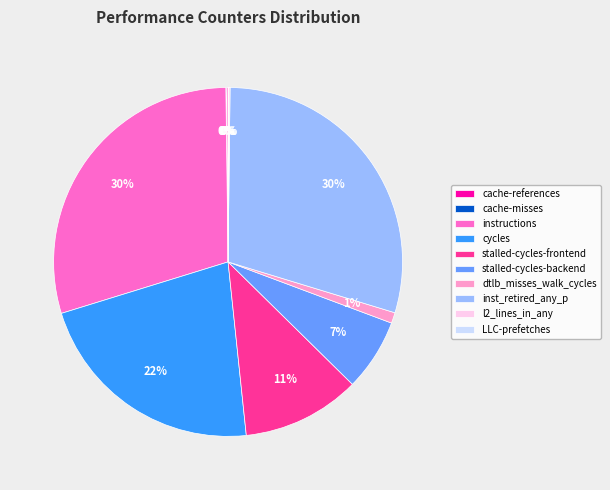

Is it true that cycles is 22% of the pie?

True